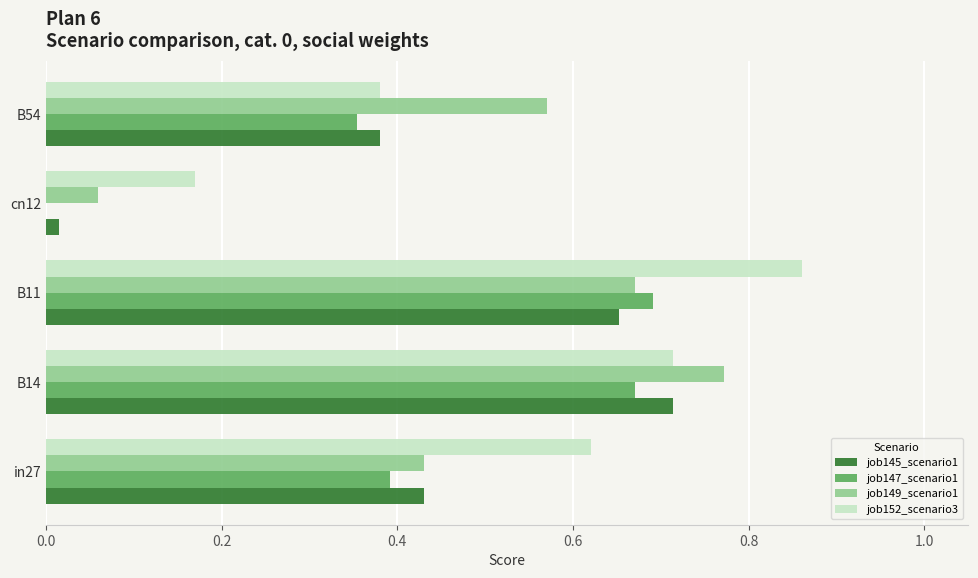

Which category has the highest value across all series?

B11